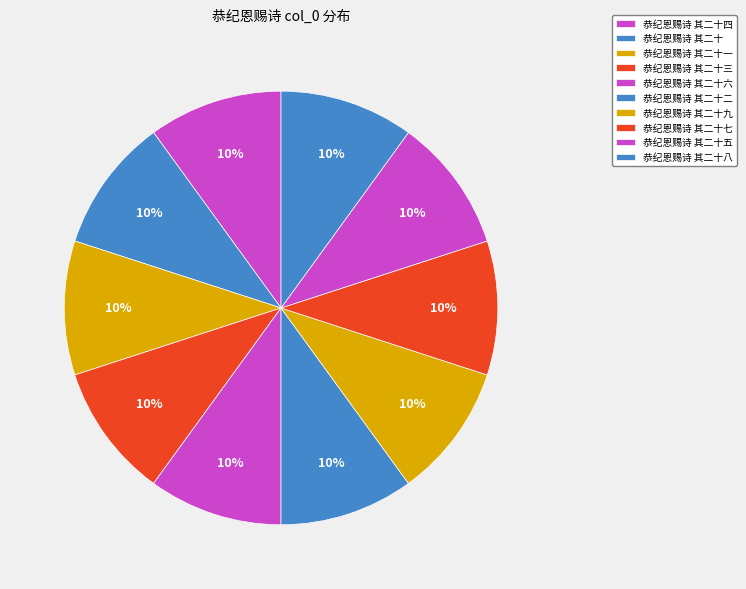

Count the number of slices in the pie.

10